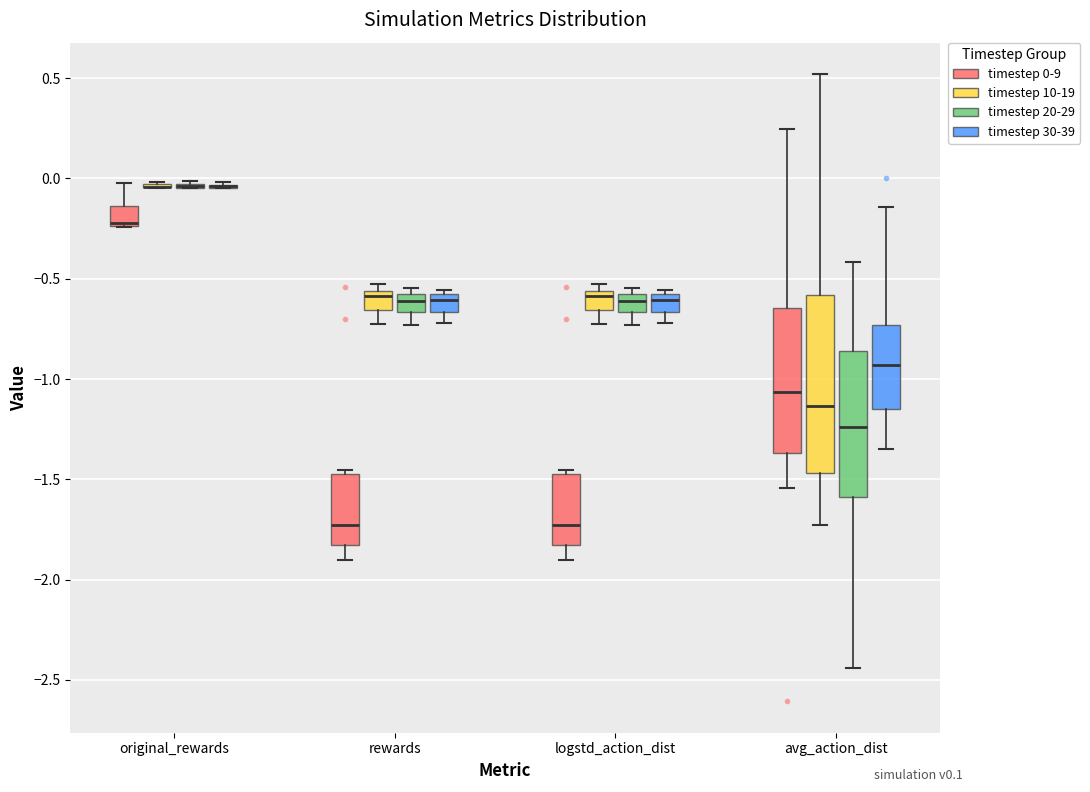

Reading left to right, transcribe this box plot: for each box, give where its median line is, the range the box spans, and where its two whiskers end, as read against the y-axis. The values are not printed on the chart, so give them approximately, as read against the axis.

original_rewards (timestep 0-9): median -0.20, box -0.25 to -0.15, whiskers -0.25 to 0.00
original_rewards (timestep 10-19): box collapsed to a line at -0.05, whiskers -0.05 to 0.00
original_rewards (timestep 20-29): box collapsed to a line at -0.05, whiskers -0.05 to 0.00
original_rewards (timestep 30-39): box collapsed to a line at -0.05, whiskers -0.05 to 0.00
rewards (timestep 0-9): median -1.75, box -1.85 to -1.45, whiskers -1.90 to -1.45 (just above the box's upper edge)
rewards (timestep 10-19): median -0.60, box -0.65 to -0.55, whiskers -0.70 to -0.55 (just above the box's upper edge)
rewards (timestep 20-29): median -0.60 (inside the box), box -0.65 to -0.60, whiskers -0.75 to -0.55
rewards (timestep 30-39): median -0.60 (just below the box's upper edge), box -0.65 to -0.60, whiskers -0.70 to -0.55
logstd_action_dist (timestep 0-9): median -1.75, box -1.85 to -1.45, whiskers -1.90 to -1.45 (just above the box's upper edge)
logstd_action_dist (timestep 10-19): median -0.60, box -0.65 to -0.55, whiskers -0.70 to -0.55 (just above the box's upper edge)
logstd_action_dist (timestep 20-29): median -0.60 (inside the box), box -0.65 to -0.60, whiskers -0.75 to -0.55
logstd_action_dist (timestep 30-39): median -0.60 (just below the box's upper edge), box -0.65 to -0.60, whiskers -0.70 to -0.55
avg_action_dist (timestep 0-9): median -1.05, box -1.35 to -0.65, whiskers -1.55 to 0.25
avg_action_dist (timestep 10-19): median -1.15, box -1.45 to -0.60, whiskers -1.75 to 0.50
avg_action_dist (timestep 20-29): median -1.25, box -1.60 to -0.85, whiskers -2.45 to -0.40
avg_action_dist (timestep 30-39): median -0.95, box -1.15 to -0.75, whiskers -1.35 to -0.15